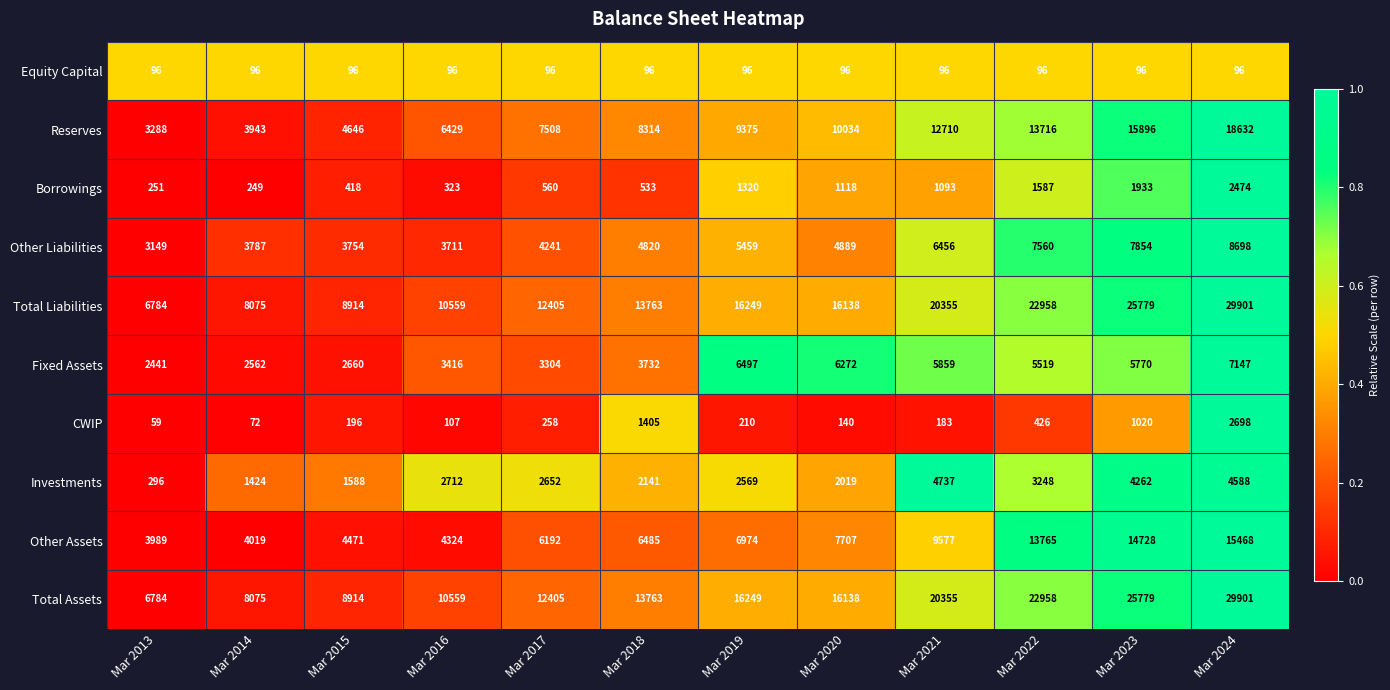

What is the difference between the highest and lowest values at Mar 2017?

12309